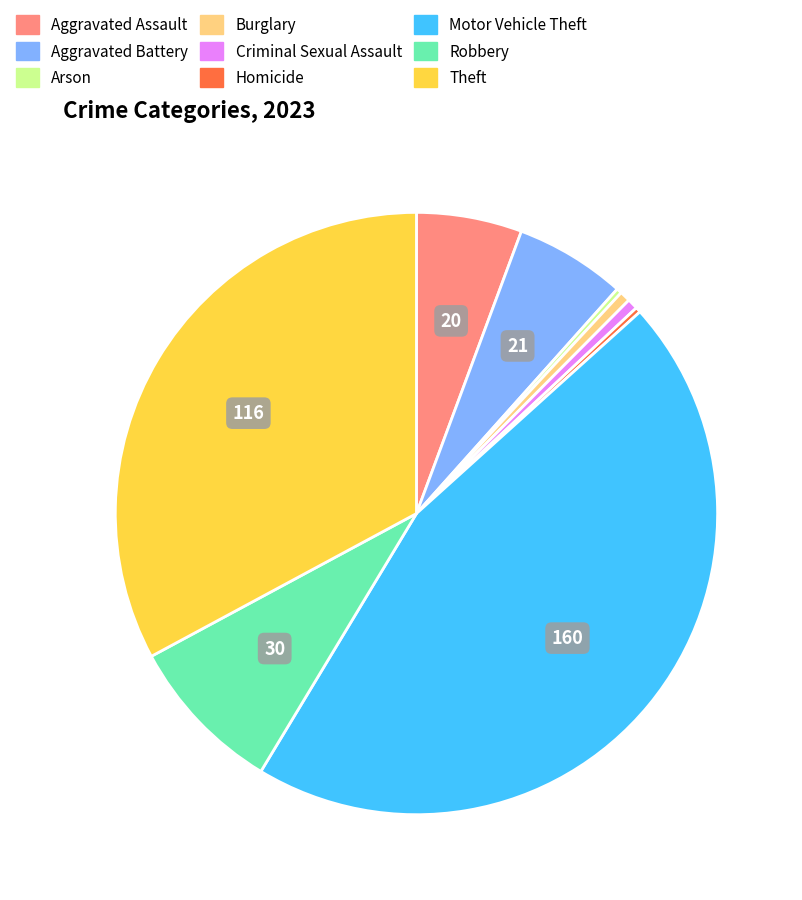

Is it true that Aggravated Assault is 6% of the pie?

True